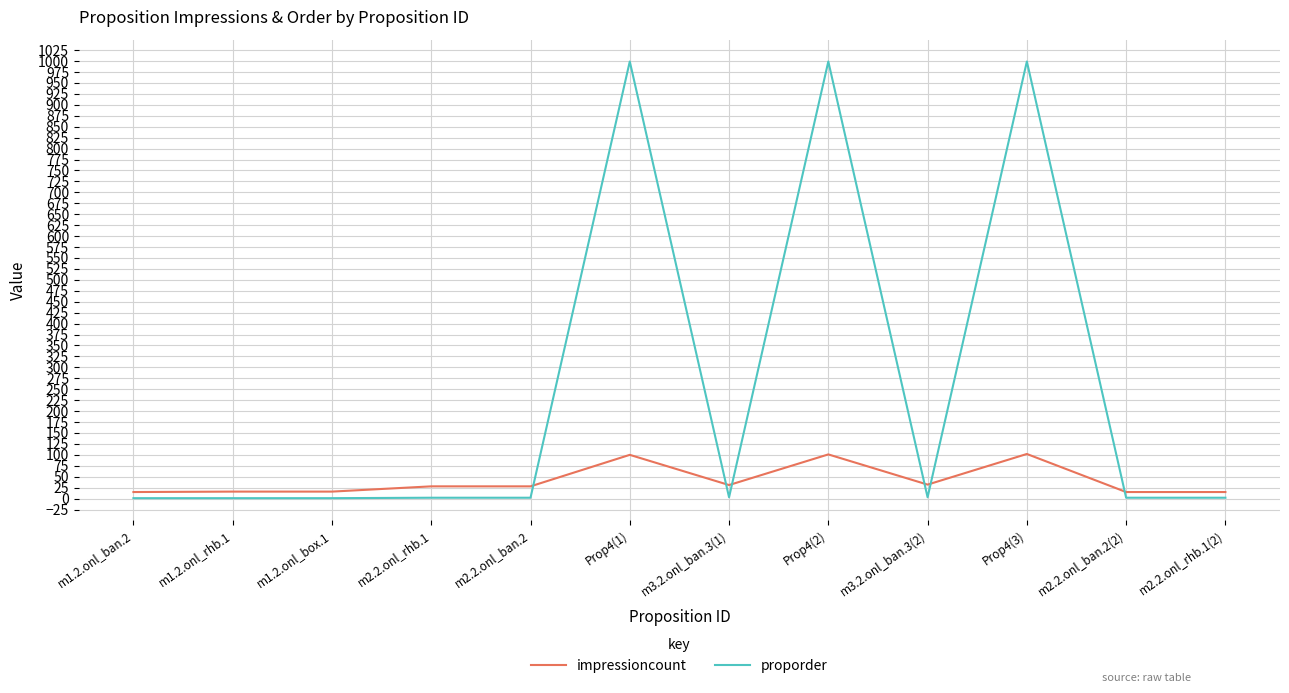

Which series has the largest total across all categories?

proporder